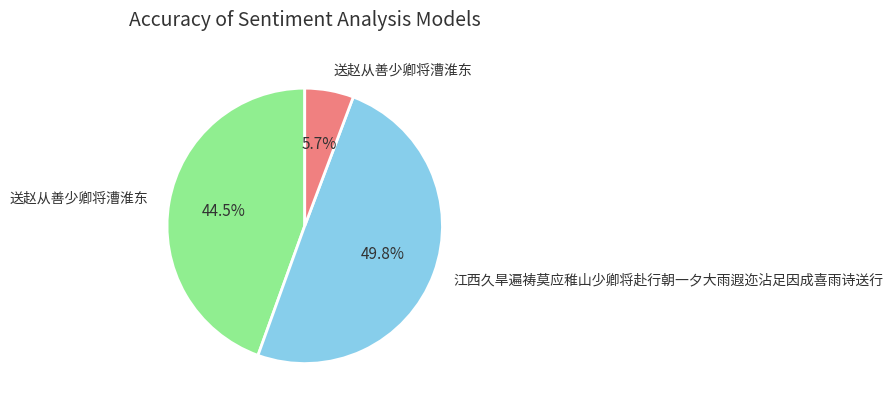

Which slice is the largest?

江西久旱遍祷莫应稚山少卿将赴行朝一夕大雨遐迩沾足因成喜雨诗送行